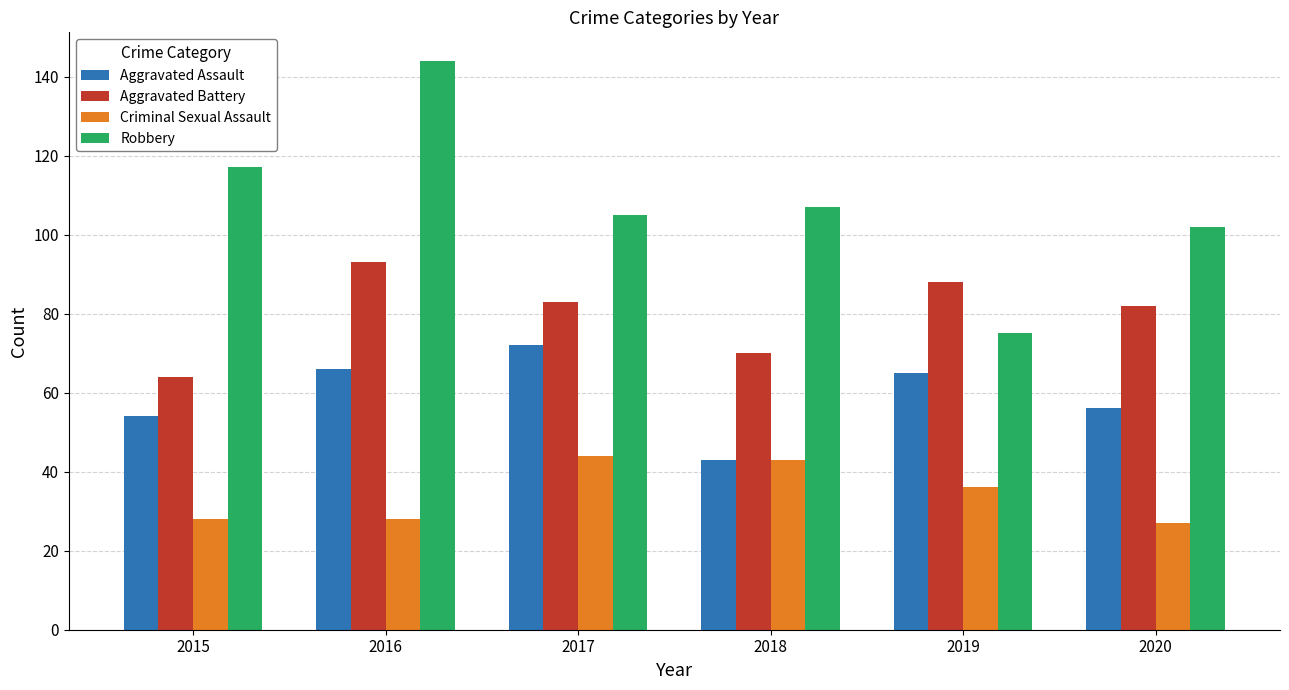

How many values in the Aggravated Assault series are below 65?

3